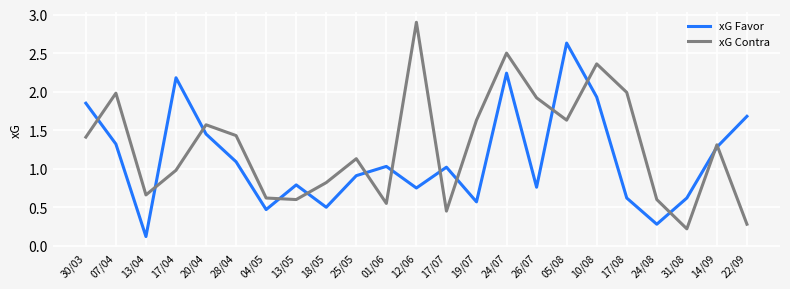

True or false: xG Contra has more than 2 interior local peaks.

True